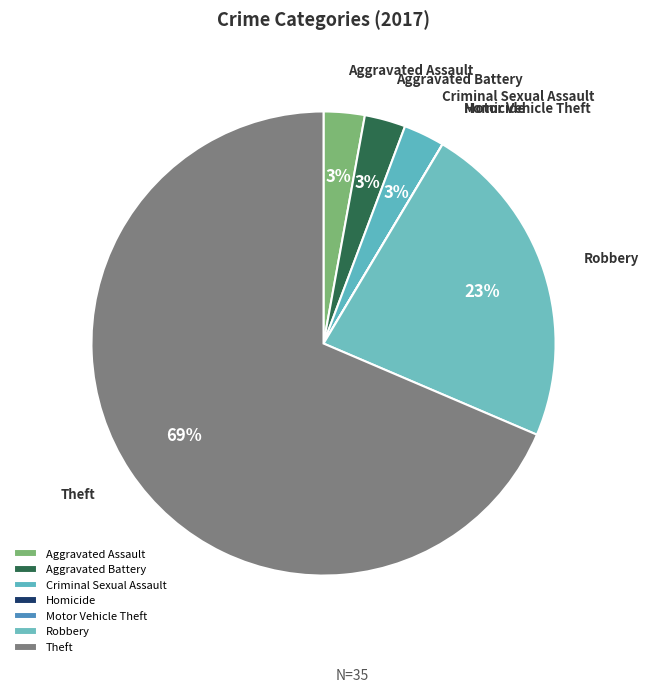

True or false: Robbery accounts for 33% of the total.

False